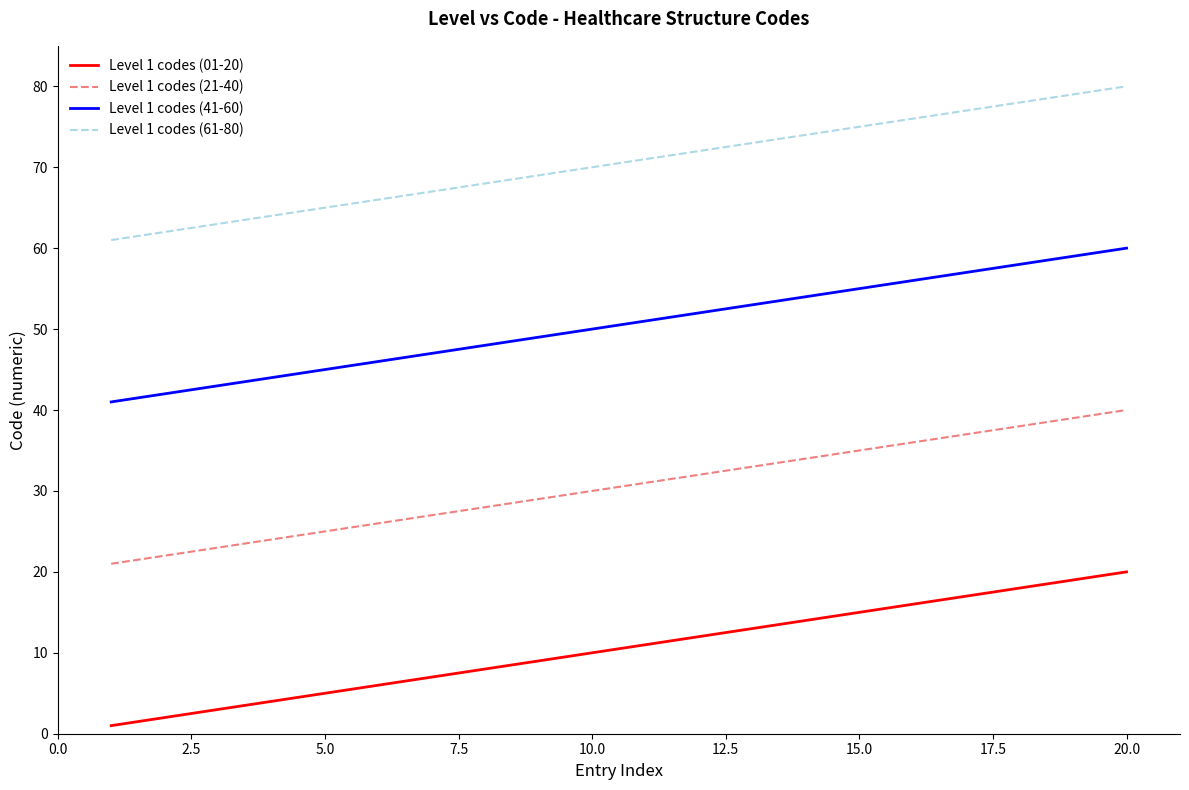

Reading right to left, transcribe all the data shown in this chart.

Level 1 codes (01-20): 20	19	18	17	16	15	14	13	12	11	10	9	8	7	6	5	4	3	2	1
Level 1 codes (21-40): 40	39	38	37	36	35	34	33	32	31	30	29	28	27	26	25	24	23	22	21
Level 1 codes (41-60): 60	59	58	57	56	55	54	53	52	51	50	49	48	47	46	45	44	43	42	41
Level 1 codes (61-80): 80	79	78	77	76	75	74	73	72	71	70	69	68	67	66	65	64	63	62	61